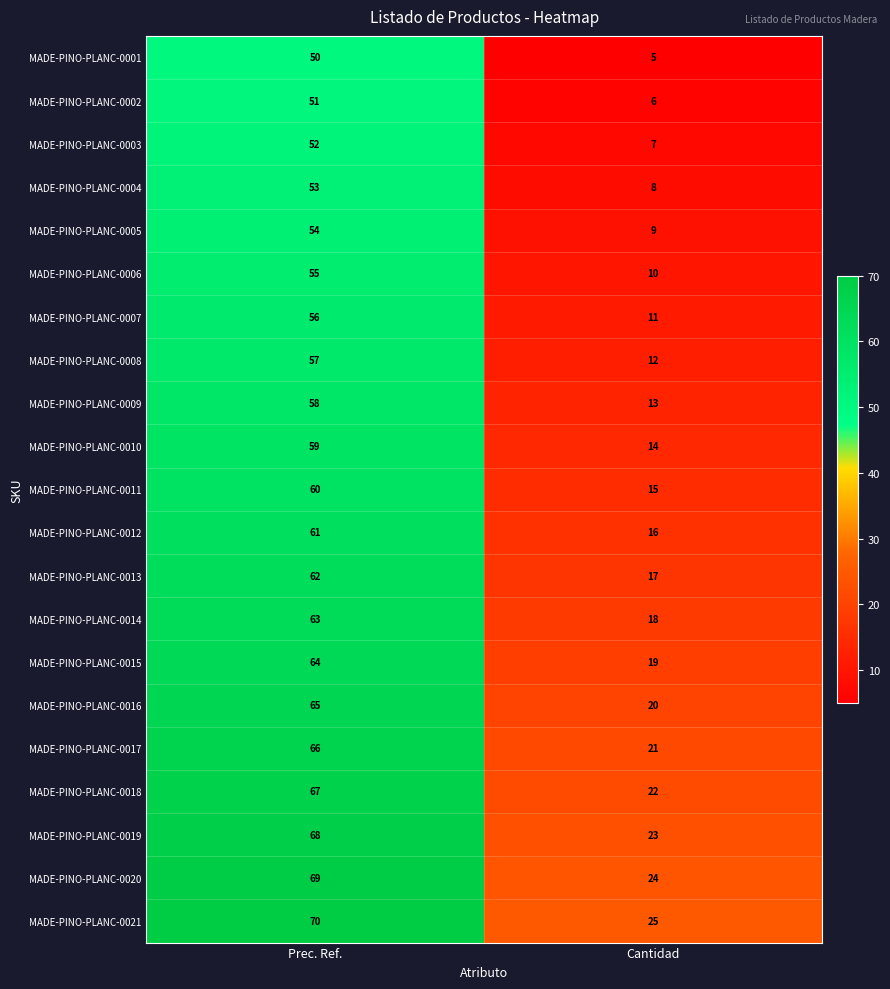

Which label corresponds to the smallest value in the chart?

Cantidad